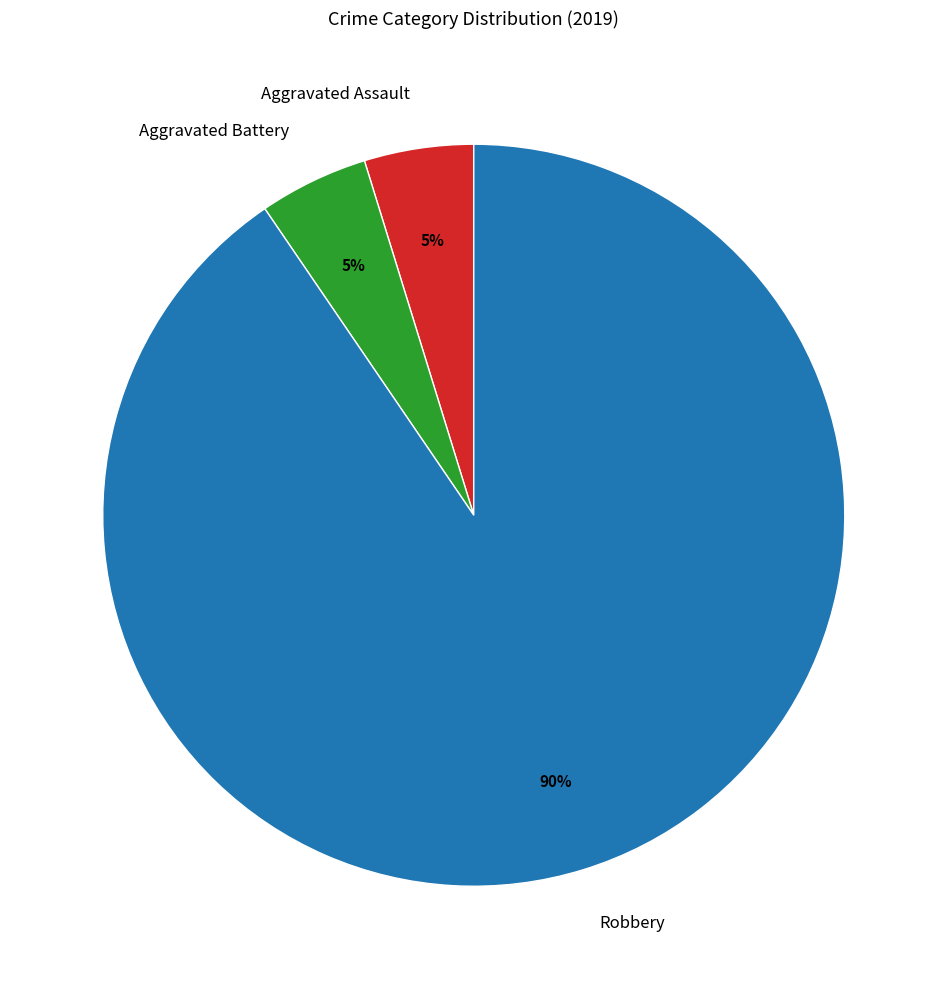

The Aggravated Assault slice represents 5% of the pie. True or false?

True